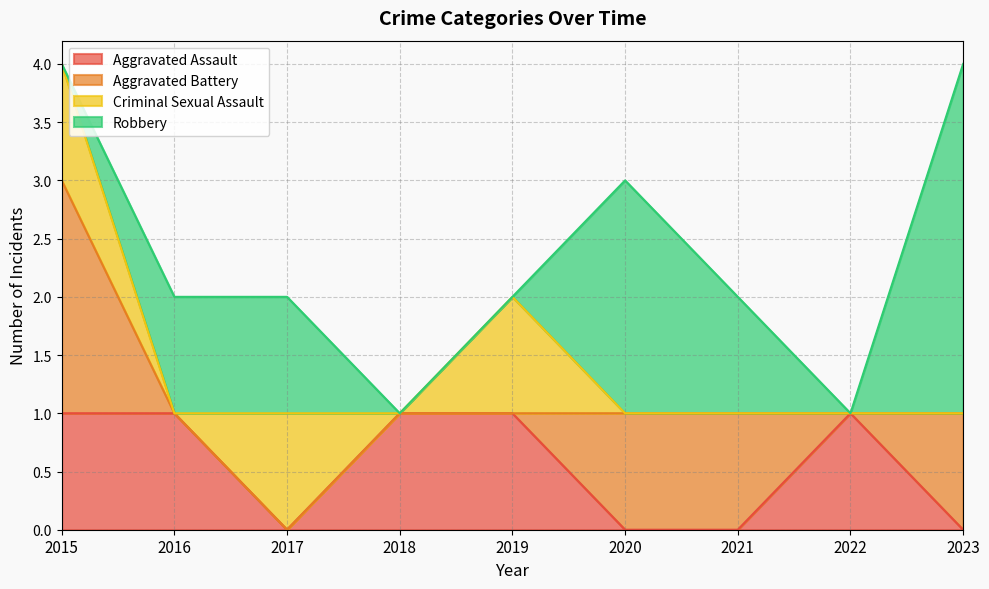

Does the chart have visible grid lines?

Yes